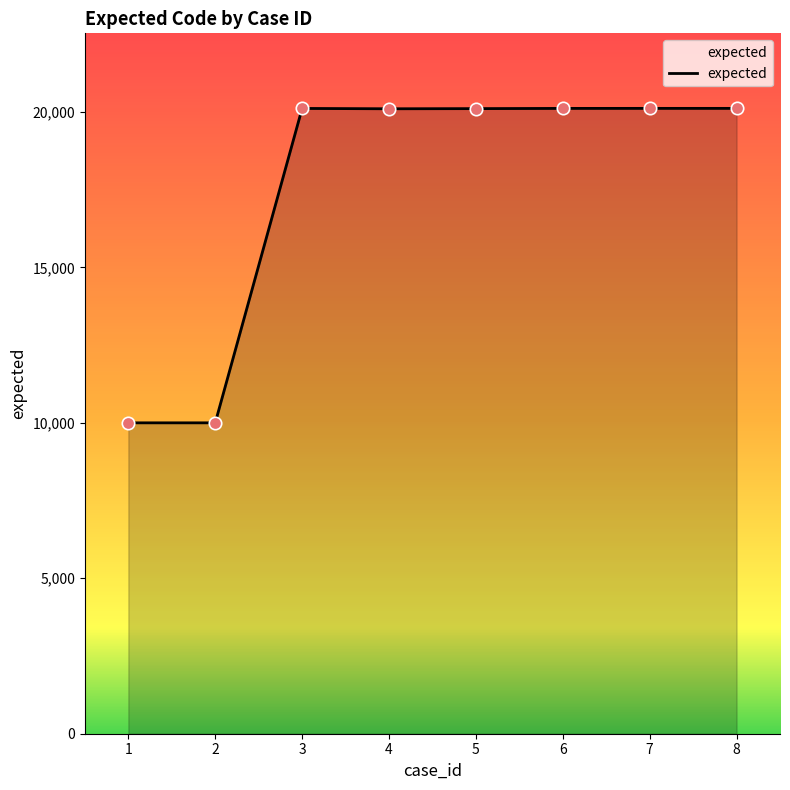

What is the ratio of the value at 8 to the value at 5?

1.0